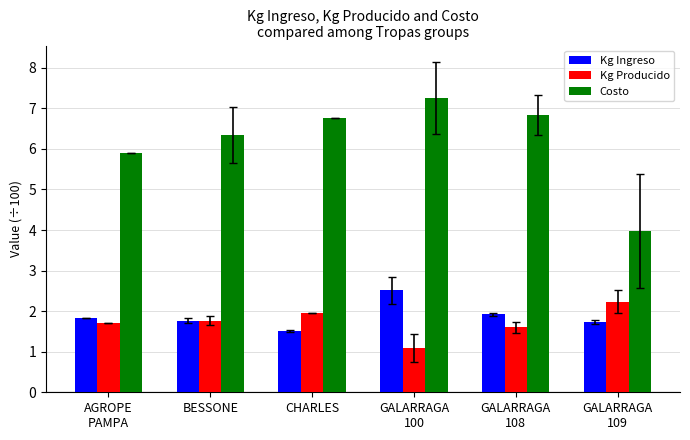

The Kg Ingreso series shows 1.8 at AGROPE
PAMPA. True or false?

True